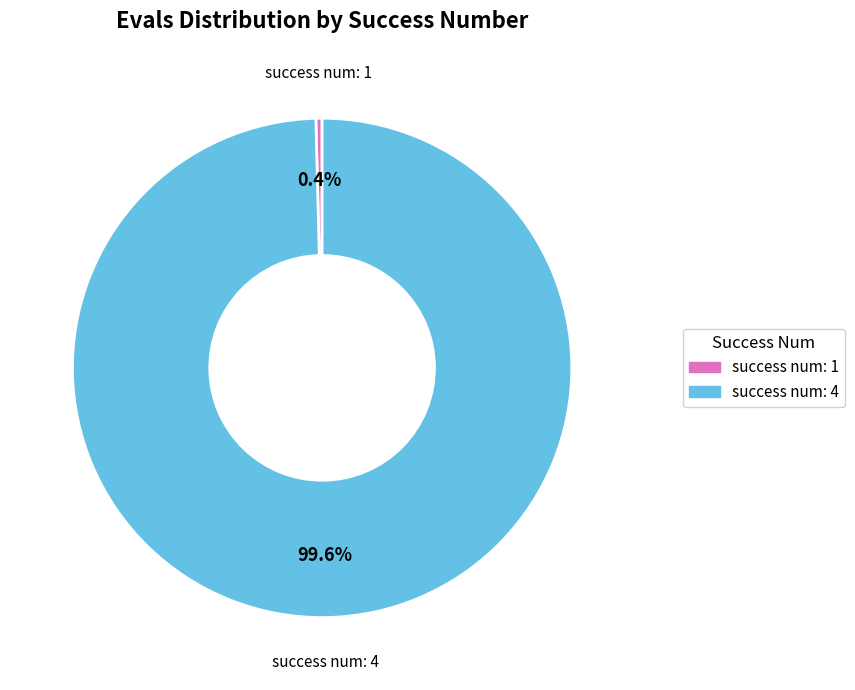

What is the largest slice in the pie chart?

success num: 4